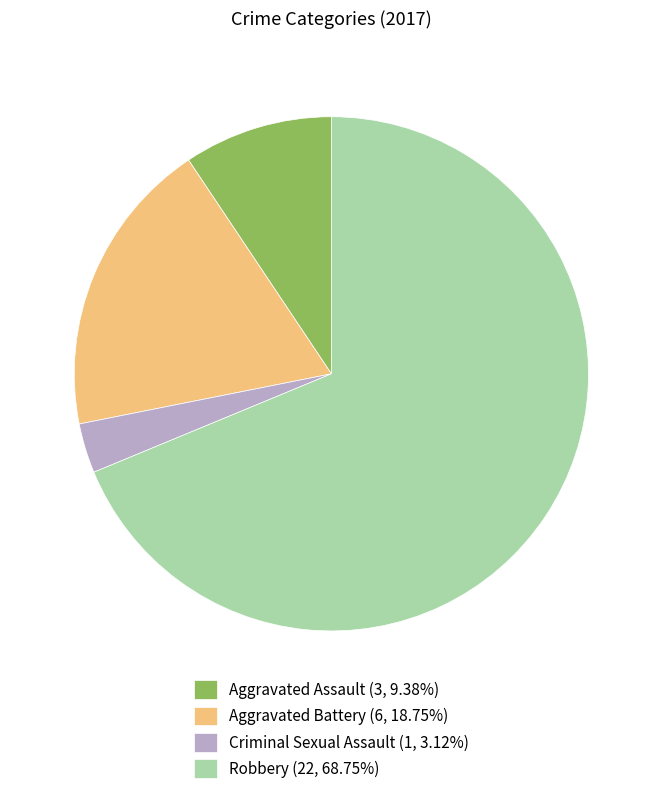

Do Aggravated Assault (3, 9.38%) and Robbery (22, 68.75%) together represent more than half of the pie?

Yes